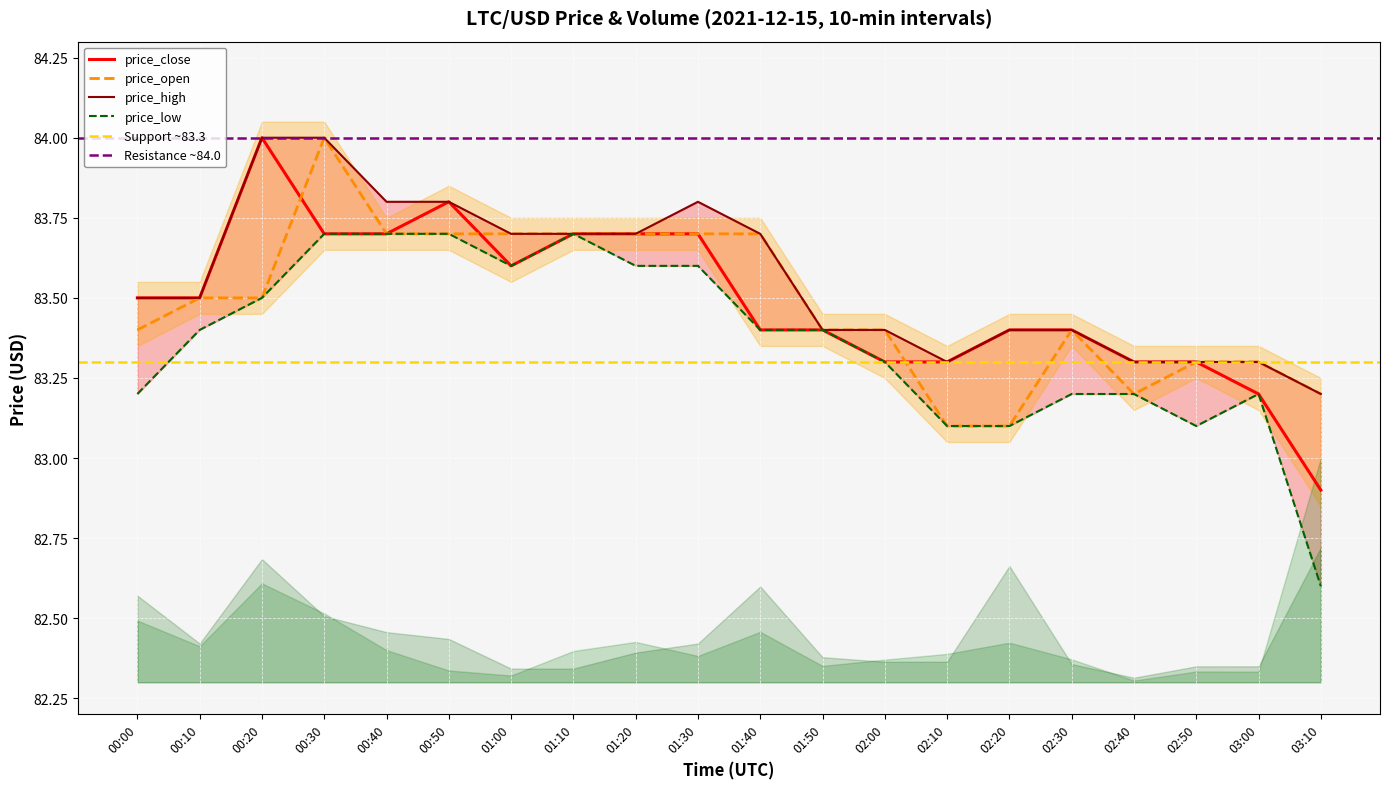

At which label does price_open reach its peak?

00:30